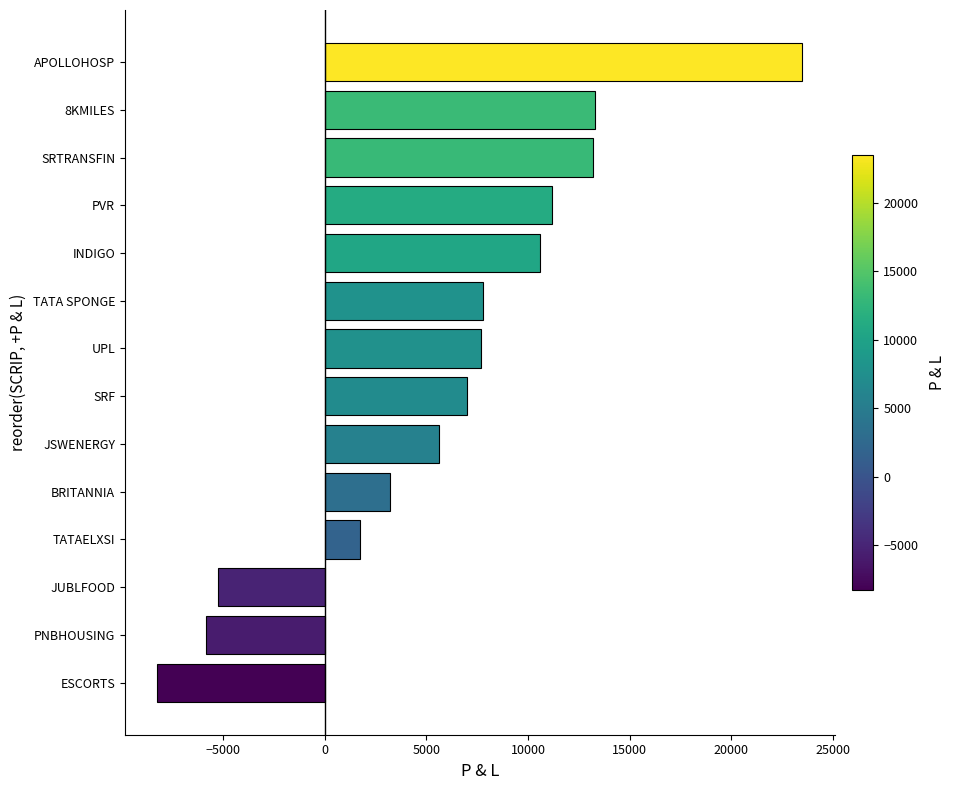

What is the difference between the second highest and minimum values?

21550.0